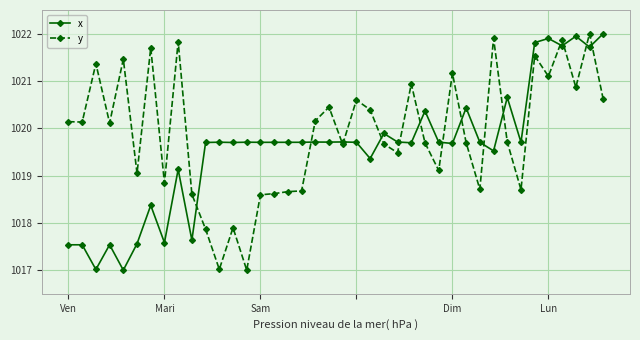

What is the difference between the maximum and second lowest values in the y series?

5.0